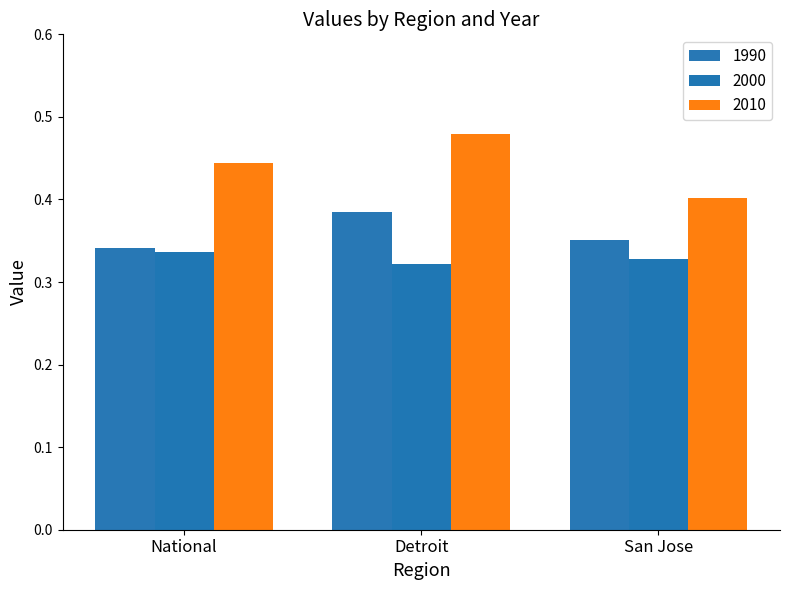

Which series has the widest spread of values?

2010